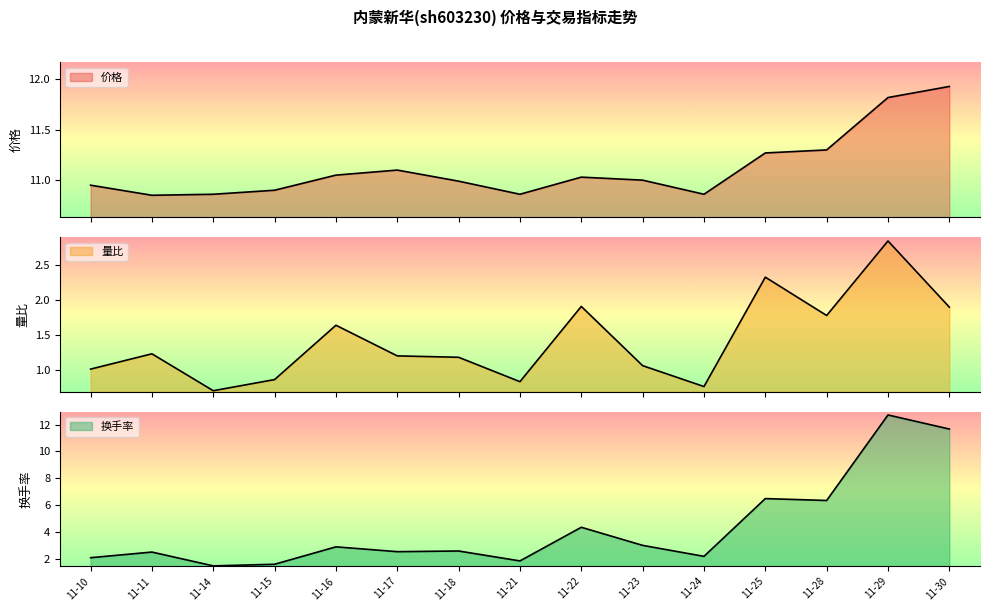

Reading right to left, transcribe all the data shown in this chart.

价格: 11-30=11.9	11-29=11.8	11-28=11.3	11-25=11.3	11-24=10.9	11-23=11.0	11-22=11.0	11-21=10.9	11-18=11.0	11-17=11.1	11-16=11.1	11-15=10.9	11-14=10.9	11-11=10.8	11-10=10.9
量比: 11-30=1.9	11-29=2.9	11-28=1.8	11-25=2.3	11-24=0.8	11-23=1.1	11-22=1.9	11-21=0.8	11-18=1.2	11-17=1.2	11-16=1.6	11-15=0.9	11-14=0.7	11-11=1.2	11-10=1.0
换手率: 11-30=11.7	11-29=12.7	11-28=6.3	11-25=6.5	11-24=2.2	11-23=3.0	11-22=4.3	11-21=1.8	11-18=2.6	11-17=2.5	11-16=2.9	11-15=1.6	11-14=1.5	11-11=2.5	11-10=2.1